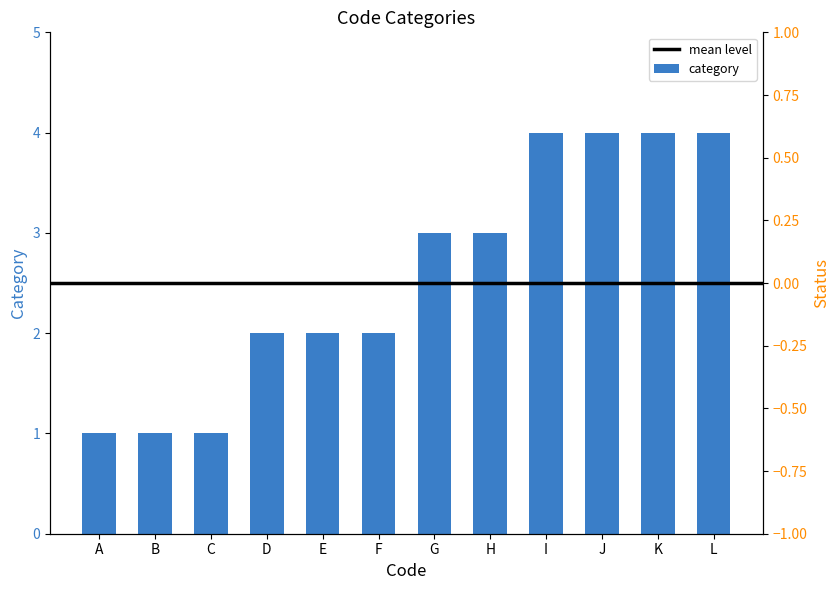

At which category does the chart reach its peak across all series?

I